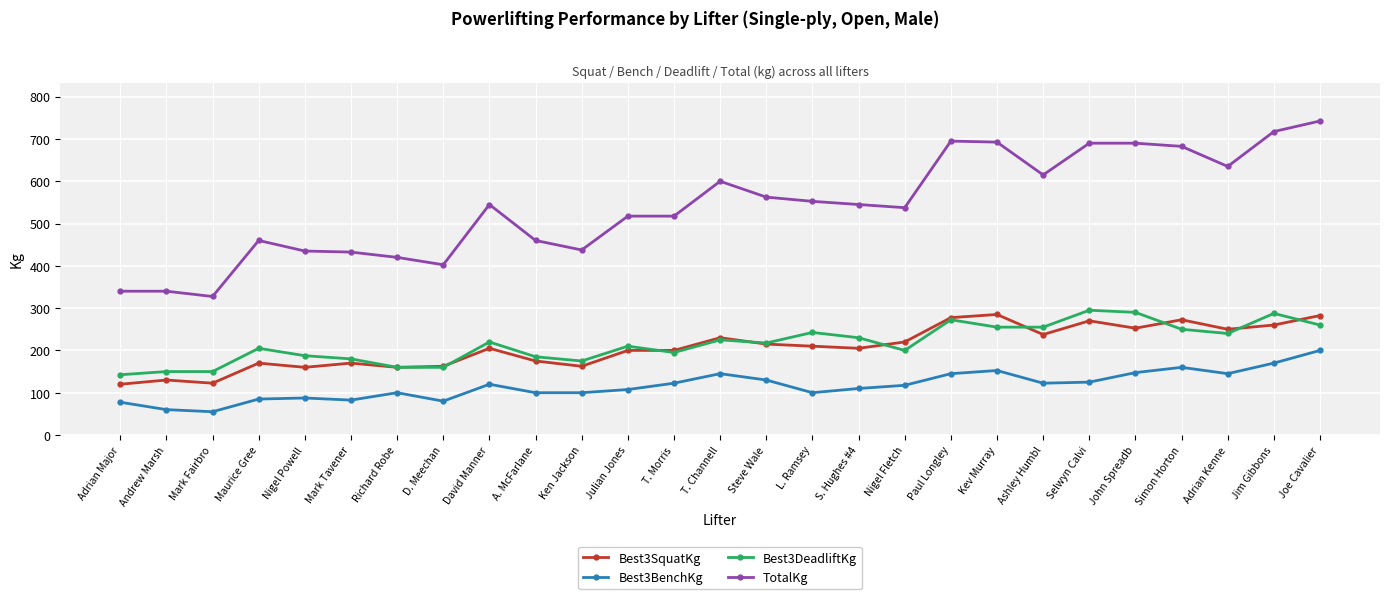

Is it true that Best3SquatKg equals 237.5 at Ashley Humbl?

True